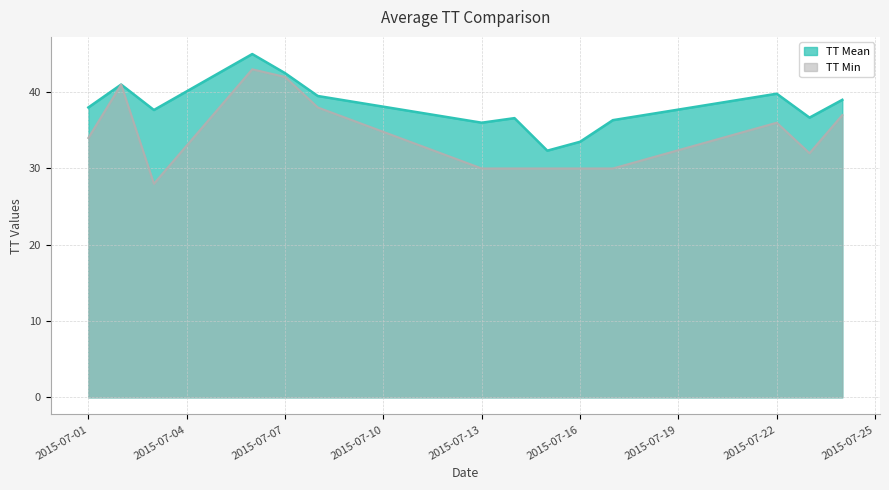

Is it true that the value at 2015-07-06 is 9?

False